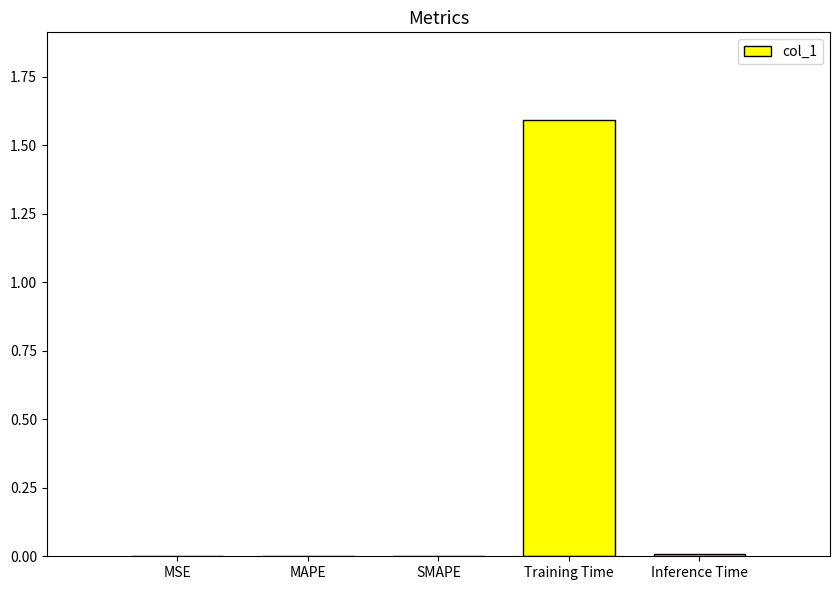

Are the bars horizontal?

No